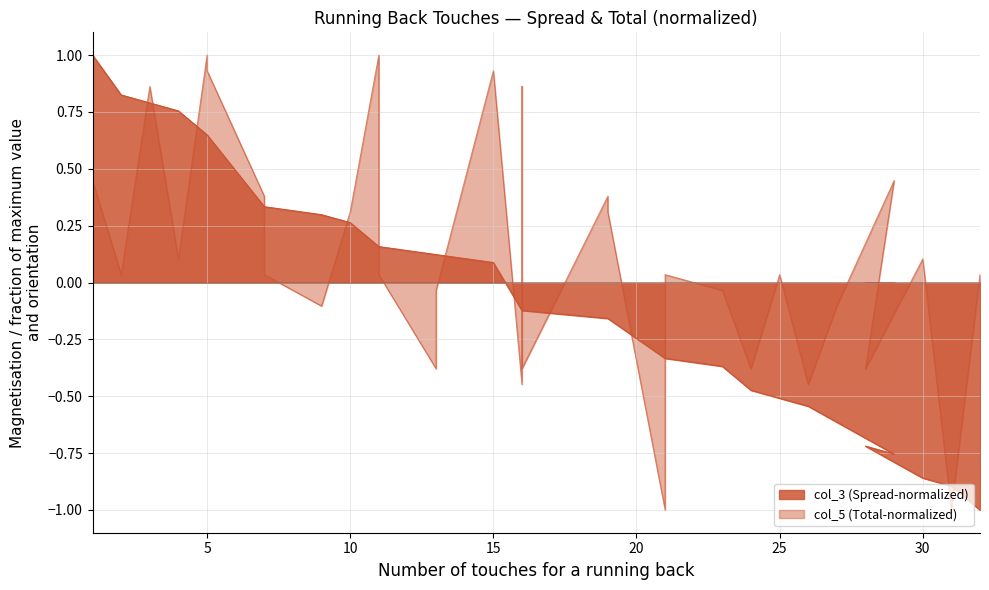

Reading left to right, extract all data points from this chart.

col_3: 1.0	0.8	0.8	0.8	0.6	0.6	0.3	0.3	0.3	0.3	0.2	0.2	0.1	0.1	0.1	-0.1	-0.1	-0.1	-0.2	-0.2	-0.3	-0.3	-0.4	-0.5	-0.5	-0.5	-0.6	-0.8	-0.7	-0.9	-0.9	-1.0
col_5: 0.4	0.0	0.9	0.1	1.0	0.9	0.4	0.0	-0.1	0.3	1.0	0.0	-0.4	-0.0	0.9	-0.4	0.9	-0.4	0.4	0.3	-1.0	0.0	-0.0	-0.4	0.0	-0.4	-0.1	0.4	-0.4	0.1	-1.0	0.0